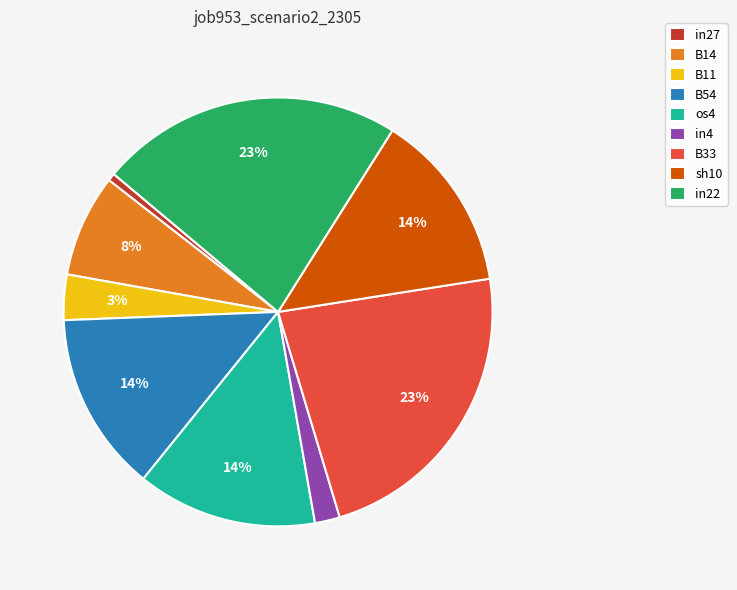

Does sh10 account for over 50% of the chart?

No